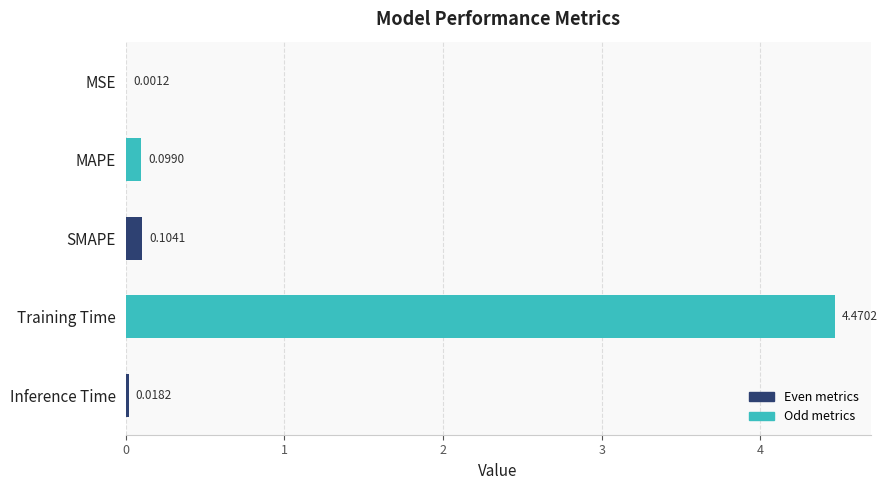

Which has a higher value, Inference Time or Training Time?

Training Time